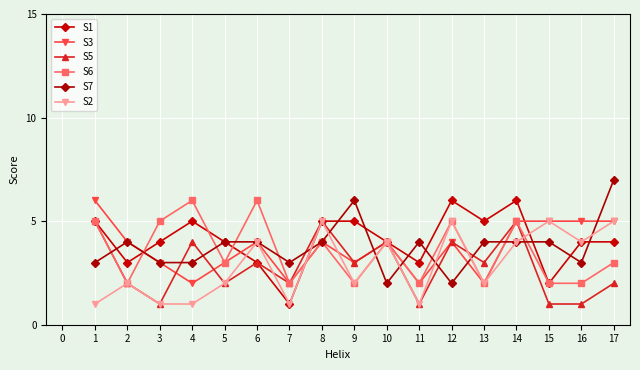

At which category does S5 reach its first local valley?

3